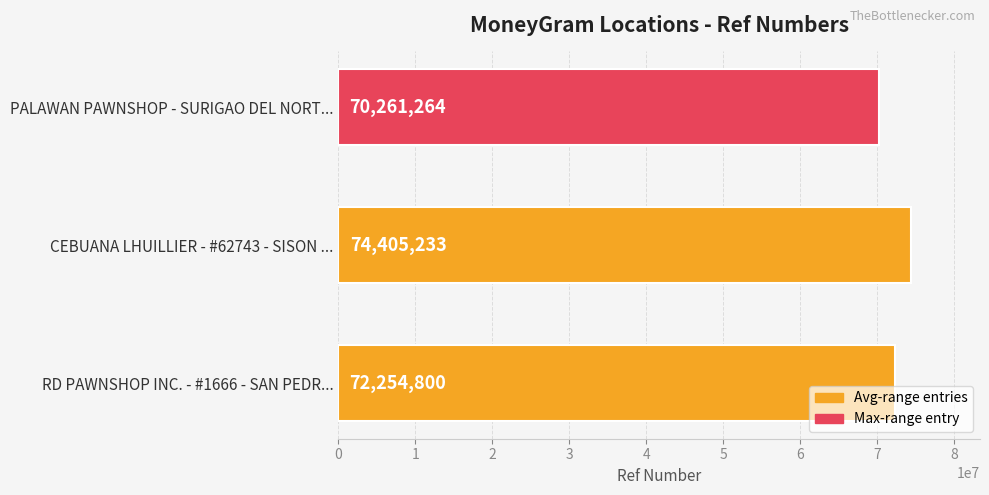

What is the difference between the maximum and second lowest values?

2150433